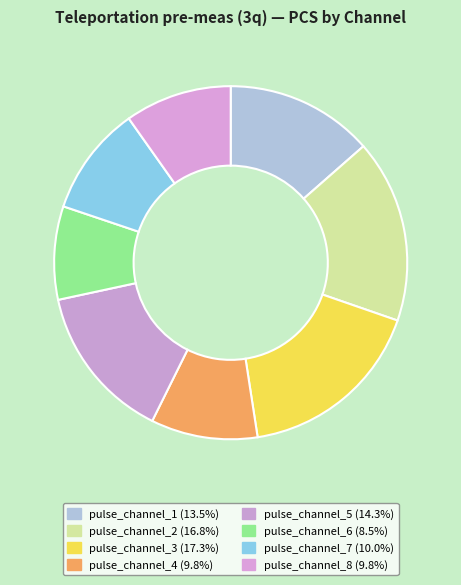

How many segments does this pie chart have?

8